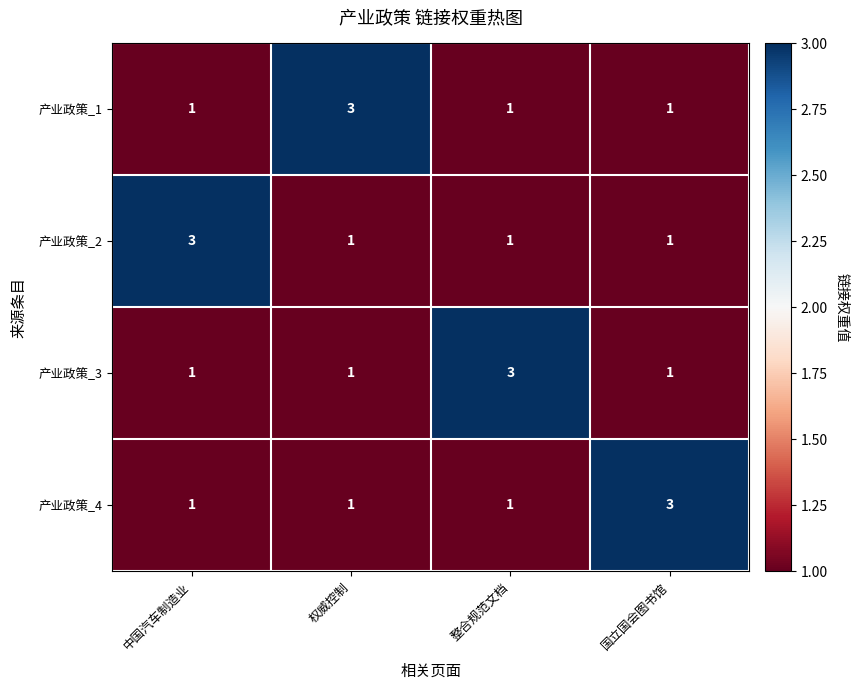

What is the sum of the 产业政策_4 values at 整合规范文档 and 国立国会图书馆?

4